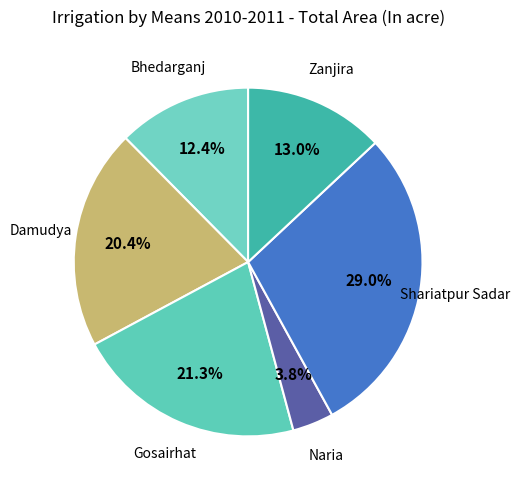

Rank the categories by value from lowest to highest.

Naria, Bhedarganj, Zanjira, Damudya, Gosairhat, Shariatpur Sadar